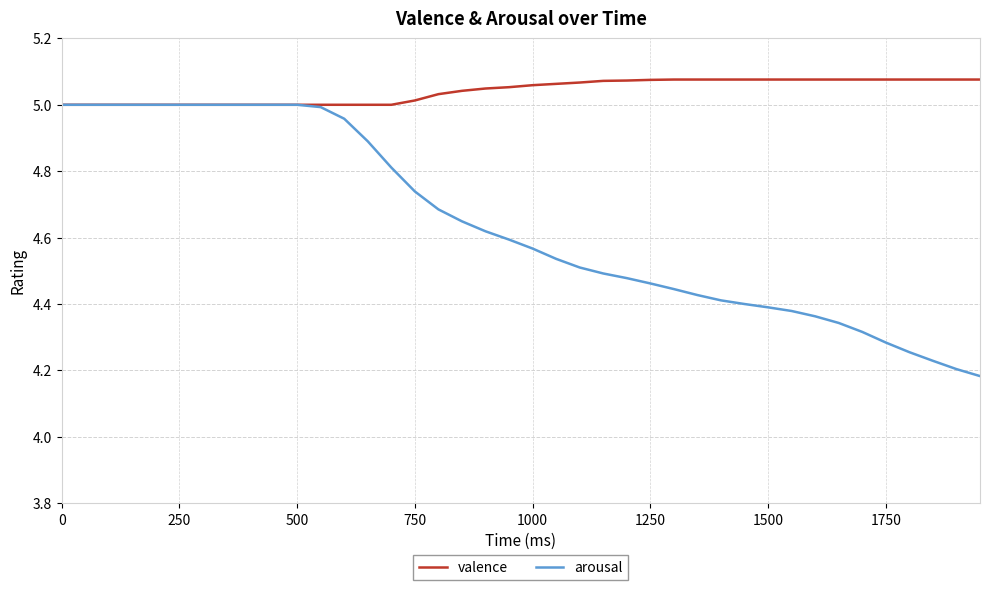

Which series has the largest total across all categories?

valence